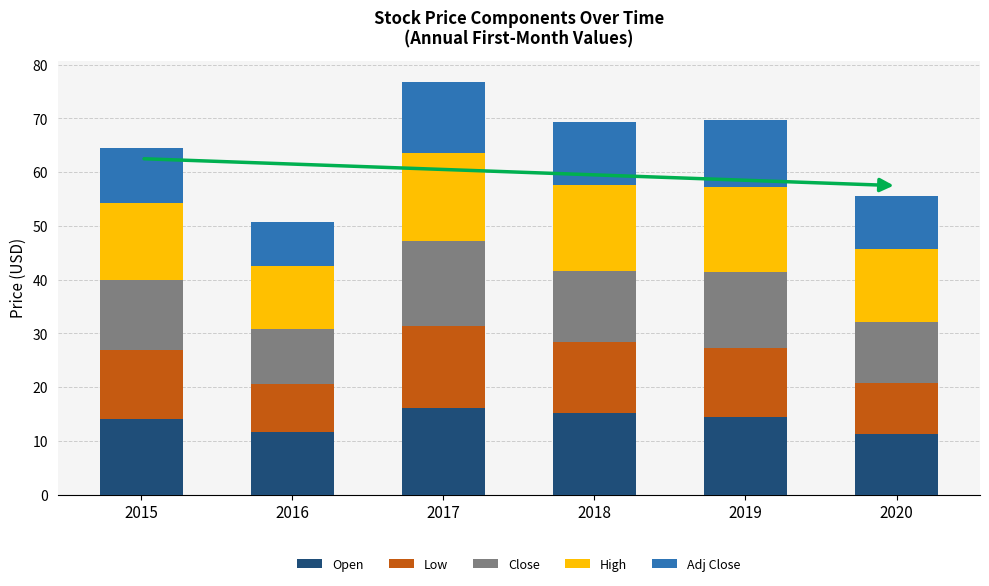

At which category is the sum across all series the highest?

2017